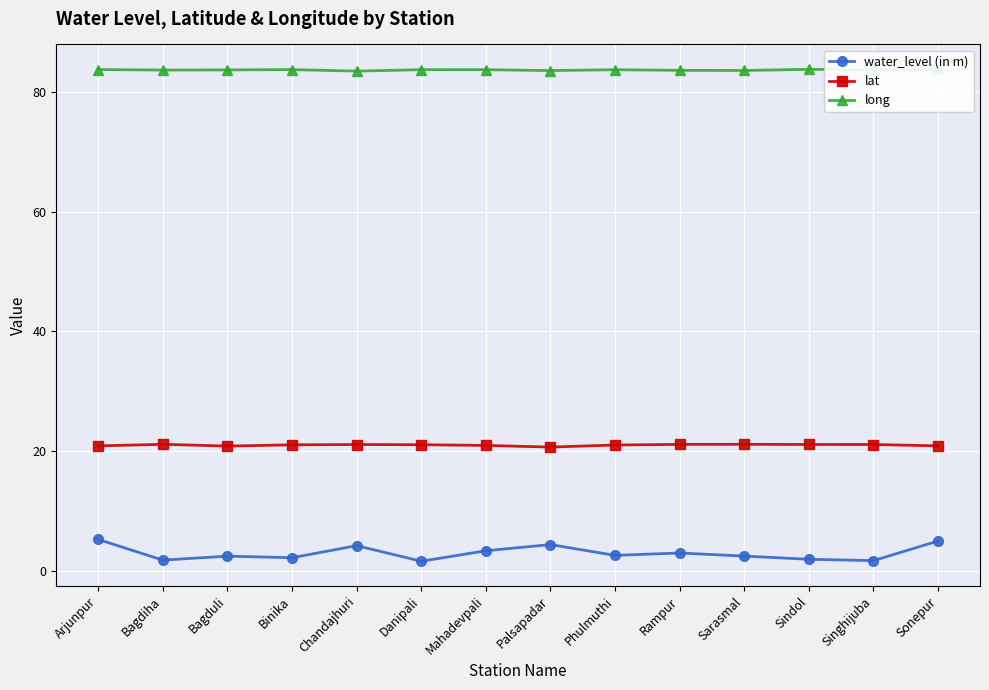

What is the label of the 6th point from the right?

Phulmuthi